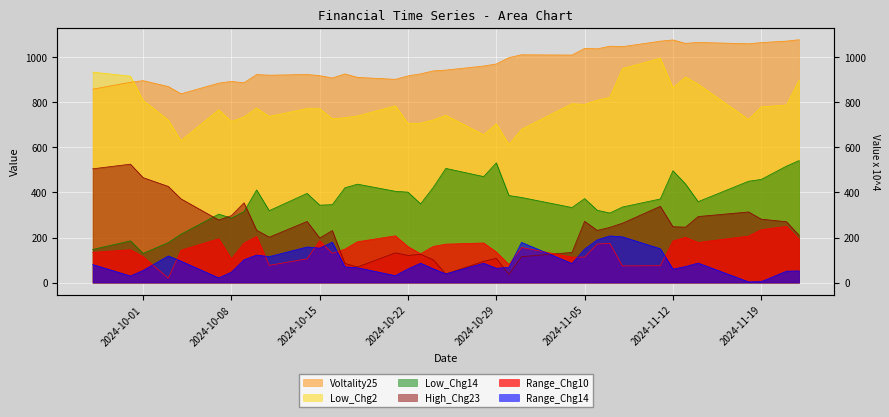

Is the value of Low_Chg14 at 2024-10-01 greater than the value of High_Chg23 at 2024-10-28?

Yes